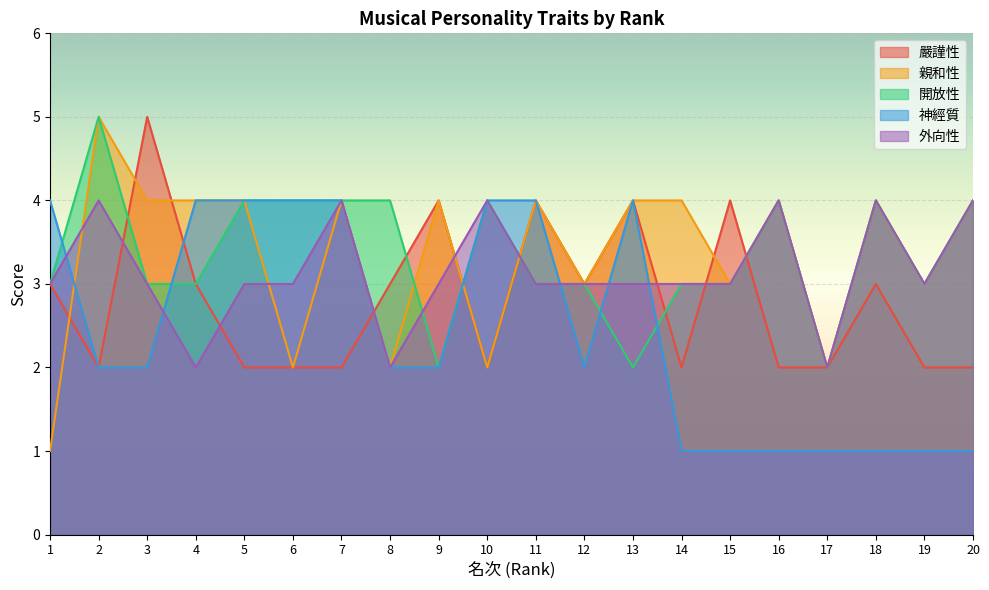

What is the value of the 外向性 point at the 10th from the left?

4